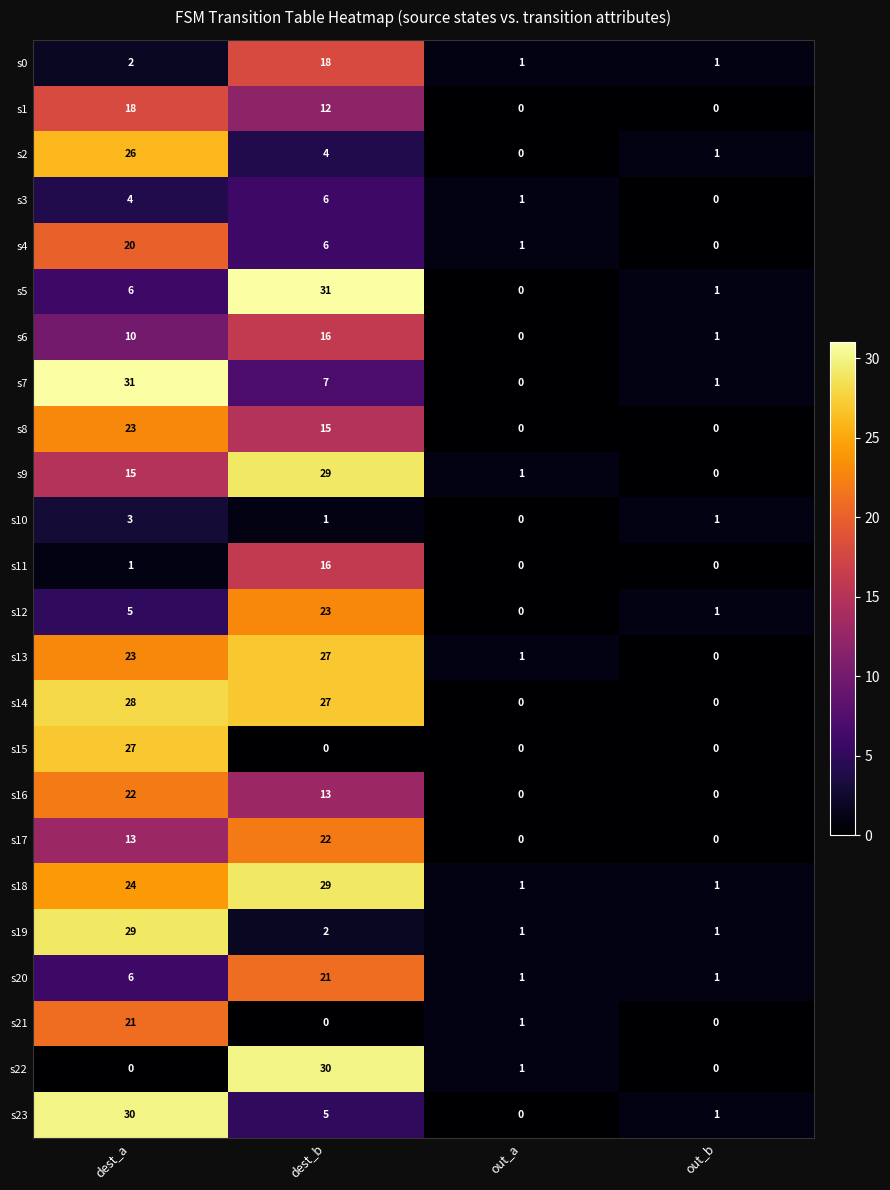

How many data points in s20 are less than 6?

2